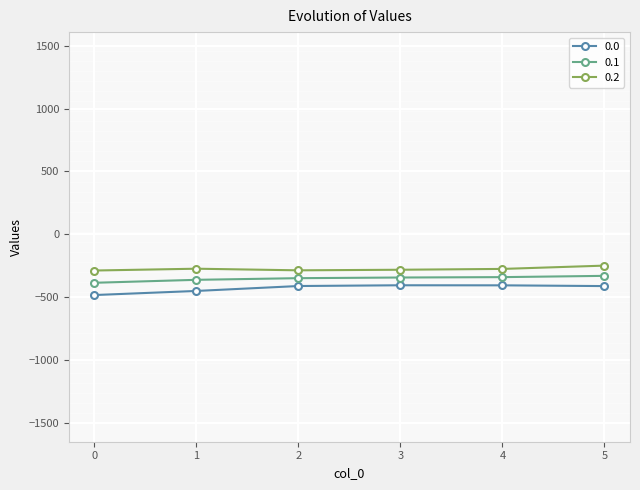

How many data points in 0.1 are less than -342?

4